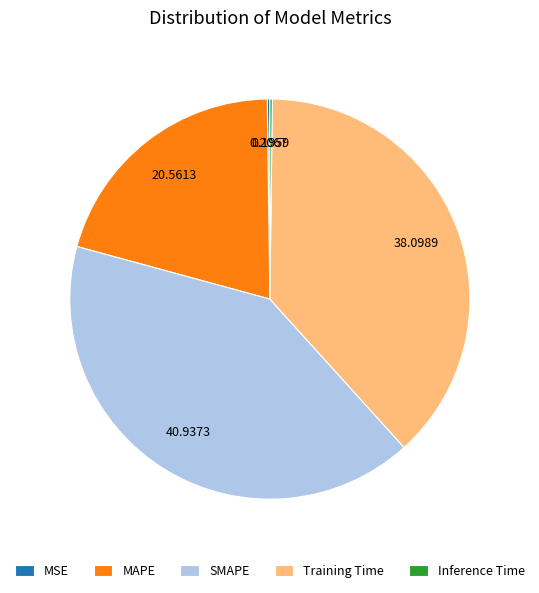

Which category has the biggest portion of the pie?

SMAPE